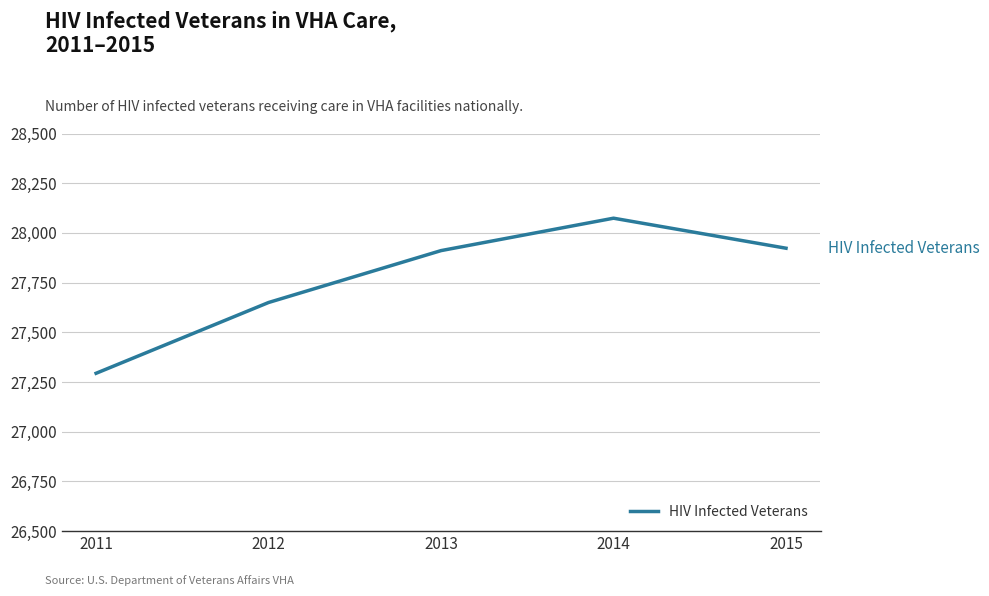

Reading right to left, what are all the values shown in this chart?

2015=27923	2014=28074	2013=27911	2012=27650	2011=27294